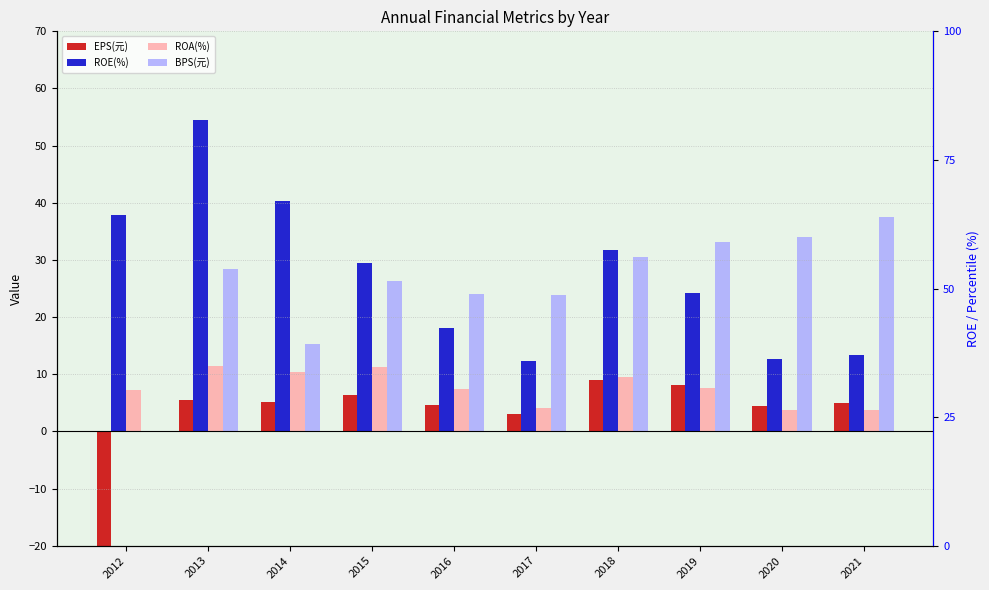

Which category has the highest value in the ROA(%) series?

2013